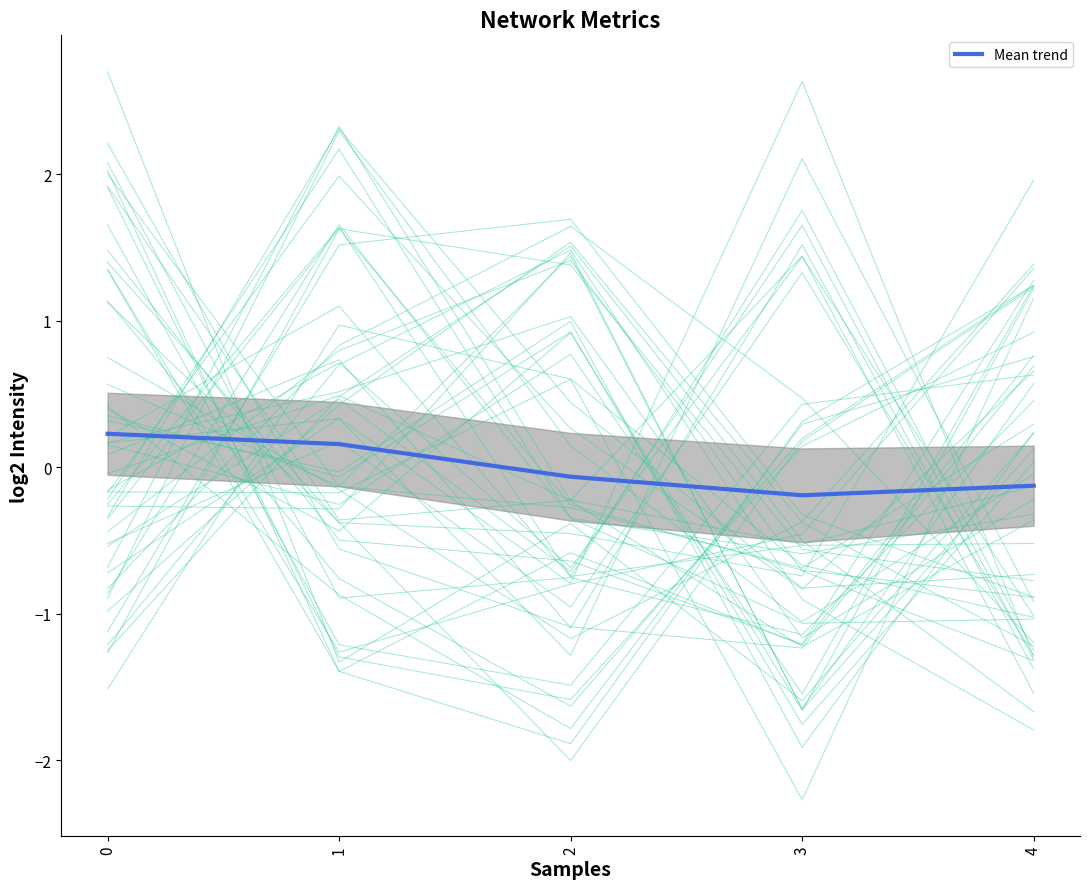

Where is the first local minimum?

3